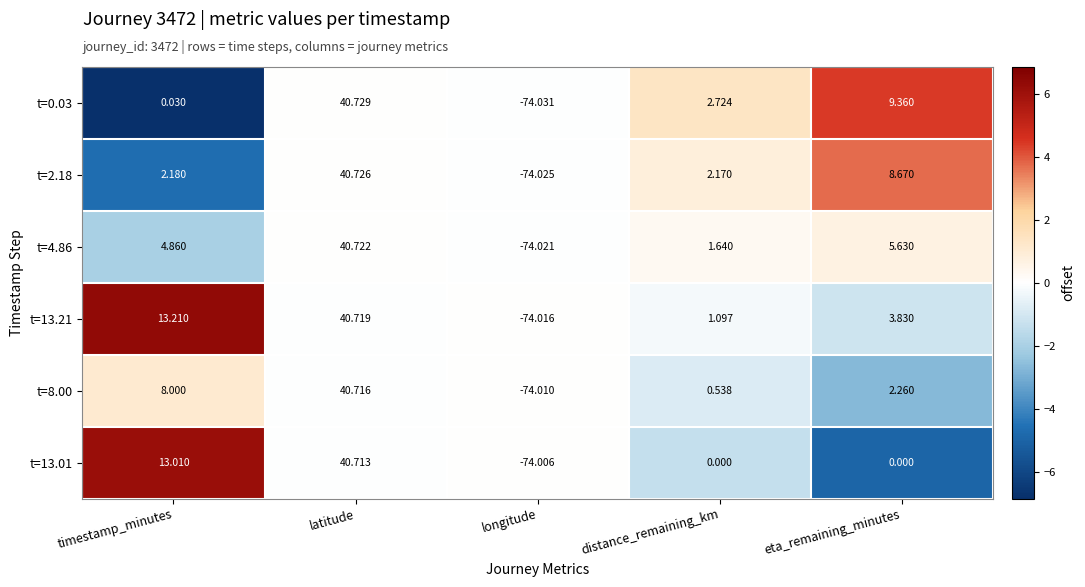

Which series has the widest spread of values?

t=0.03